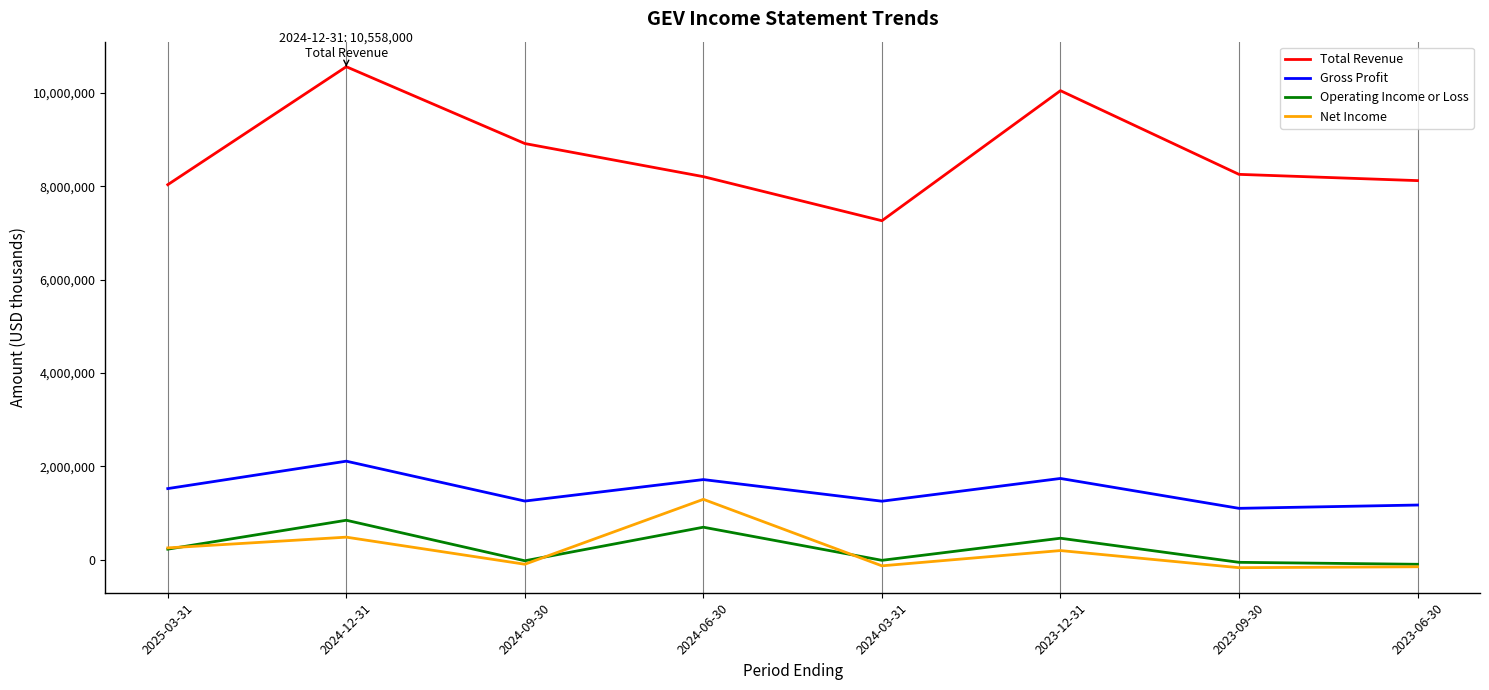

What are all the series names shown in the legend?

Total Revenue, Gross Profit, Operating Income or Loss, Net Income